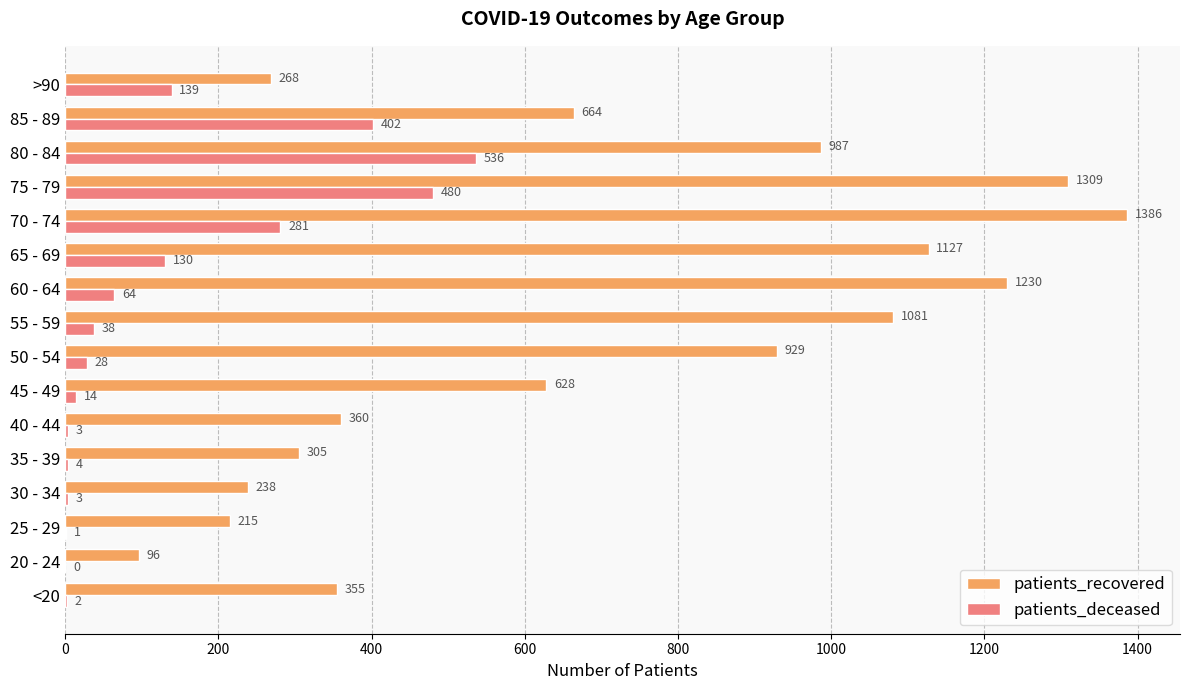

At which label does patients_recovered reach its peak?

70 - 74